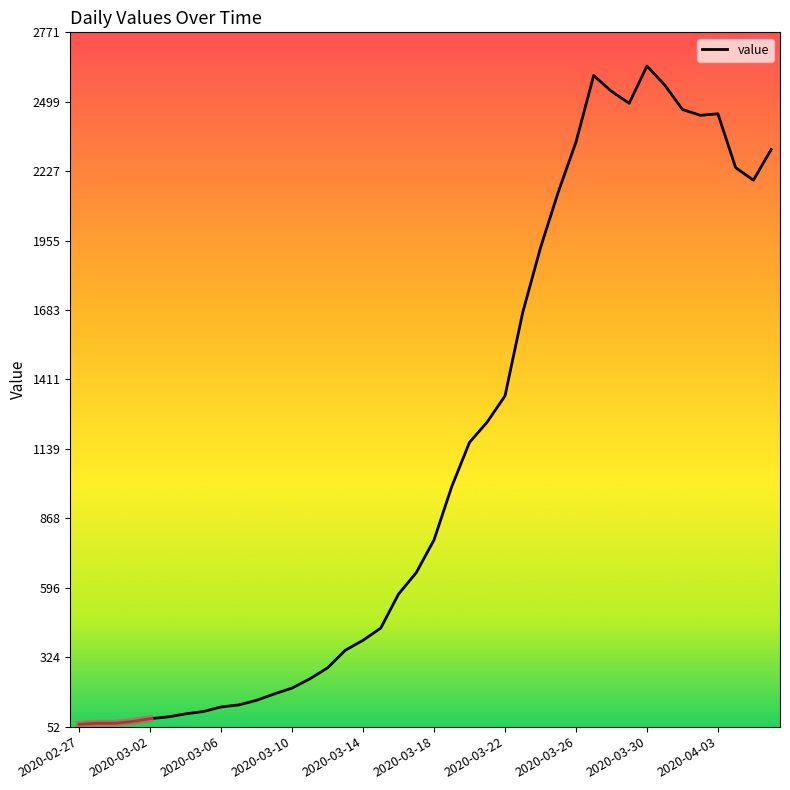

What is the minimum value for value?

61